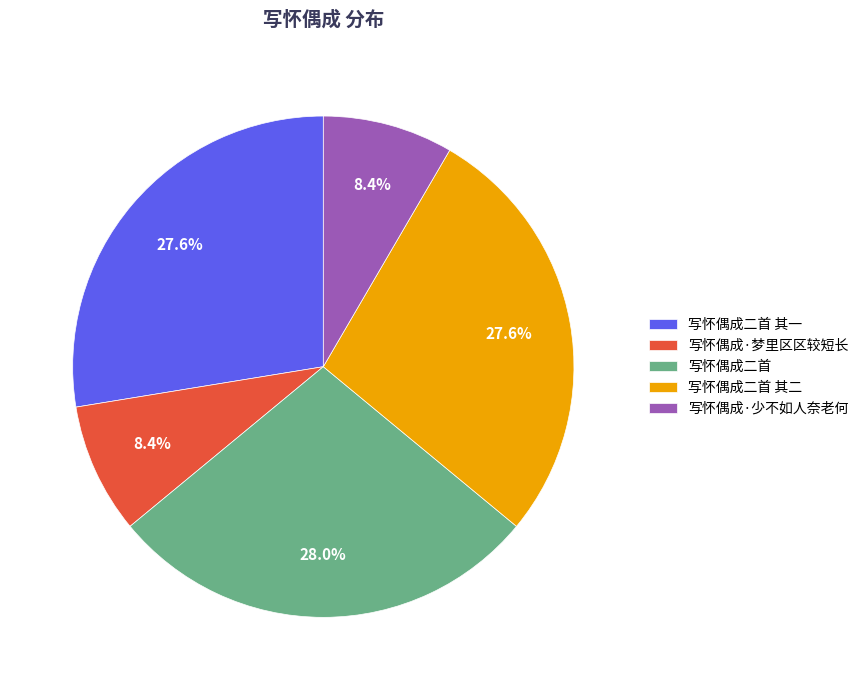

What is the ratio of the value at 写怀偶成·梦里区区较短长 to the value at 写怀偶成·少不如人奈老何?

1.0